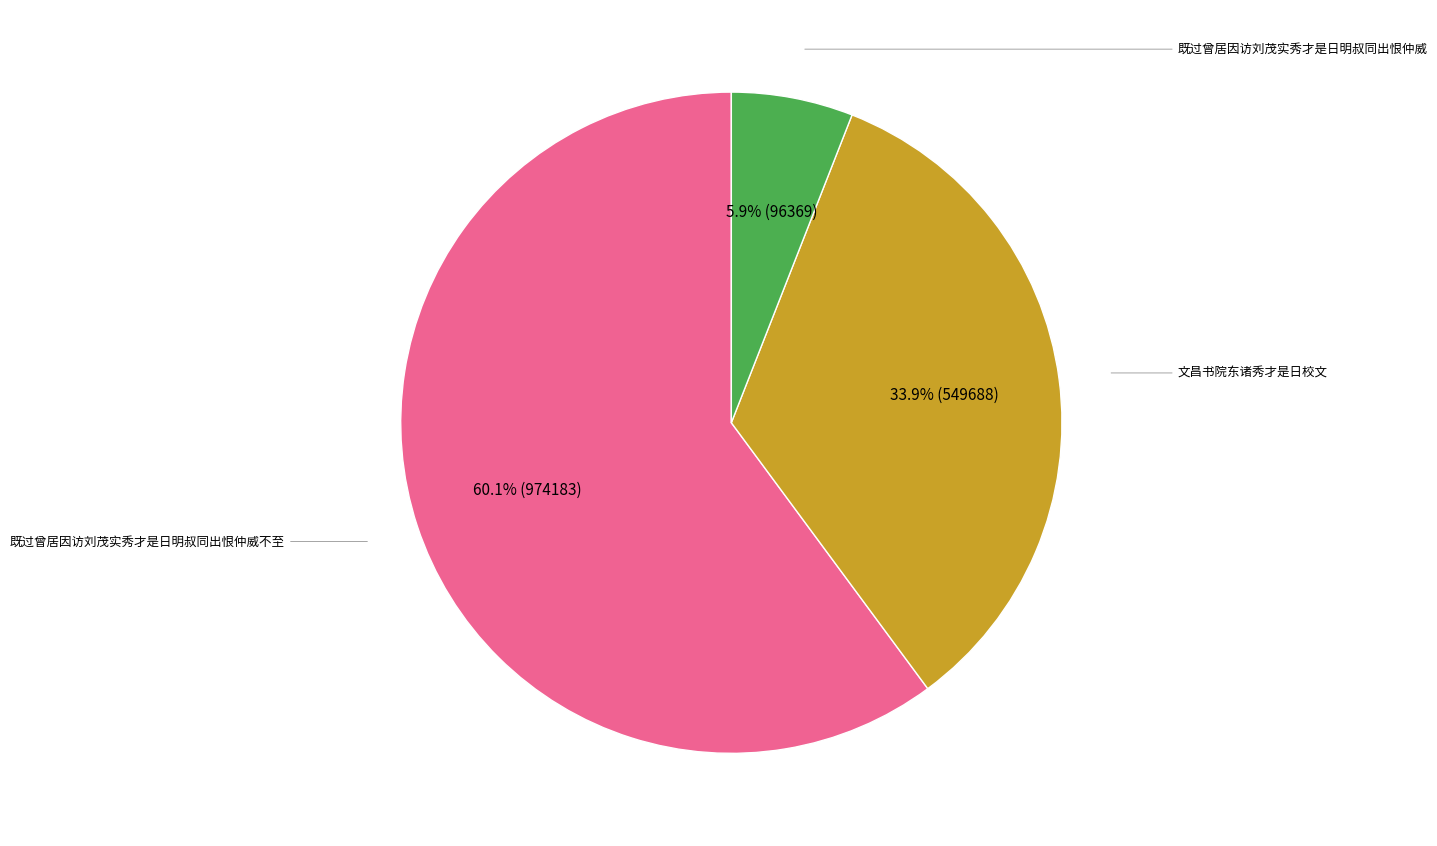

Combined, what portion of the pie is 既过曾居因访刘茂实秀才是日明叔同出恨仲威不至 and 既过曾居因访刘茂实秀才是日明叔同出恨仲威?

66.1%